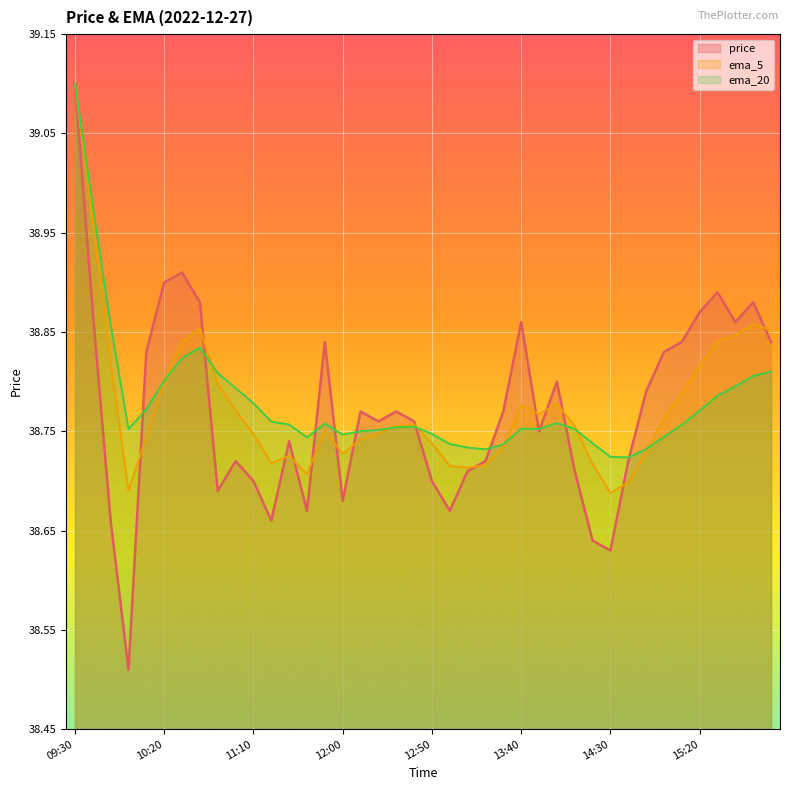

What is the spread (max minus min) of values at 11:00?

0.1